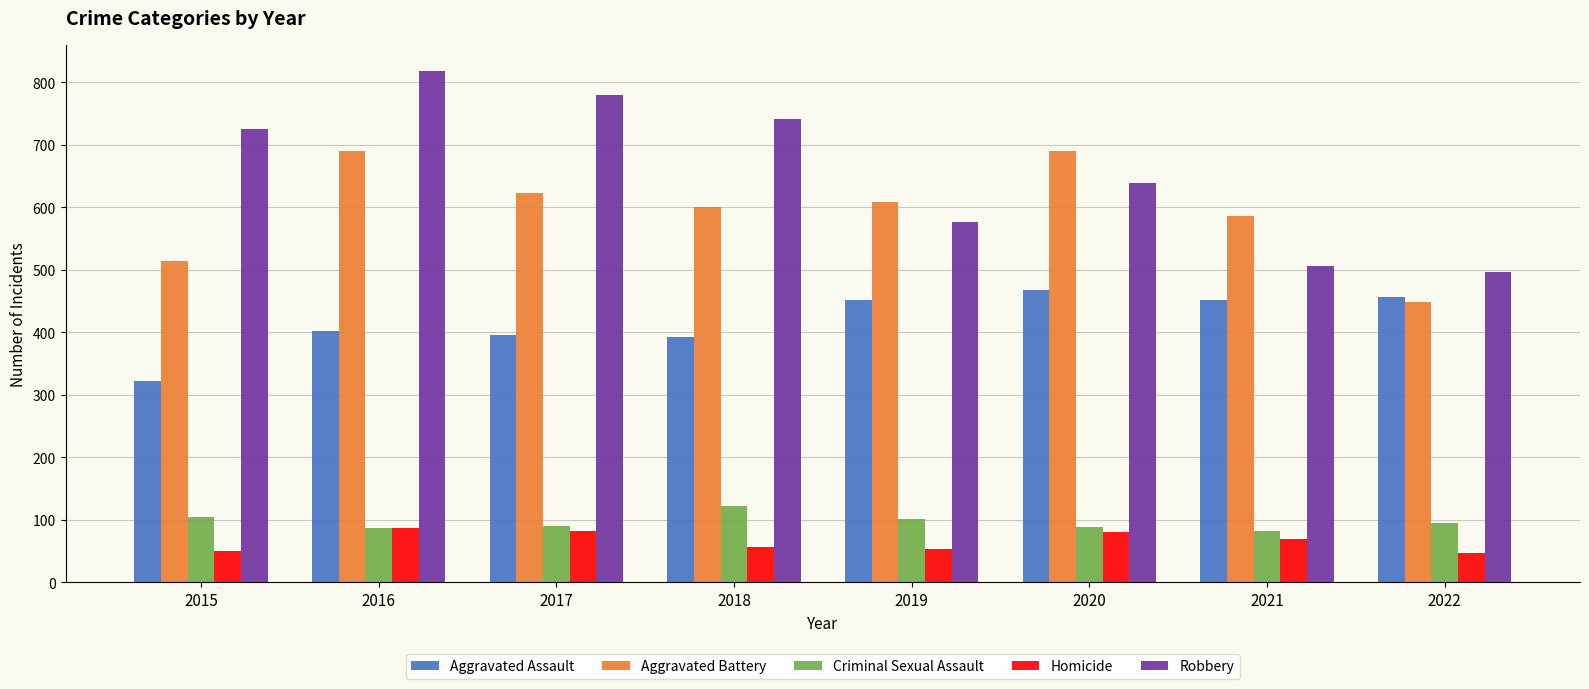

True or false: Aggravated Assault has a value of 392 at 2018.

True